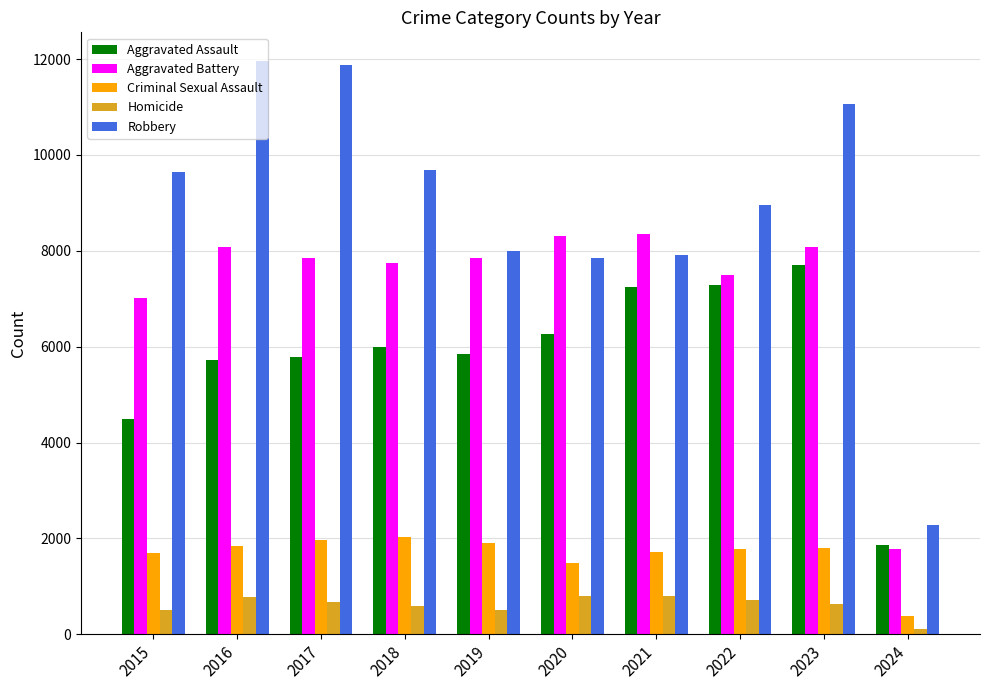

The Criminal Sexual Assault series shows 462 at 2020. True or false?

False